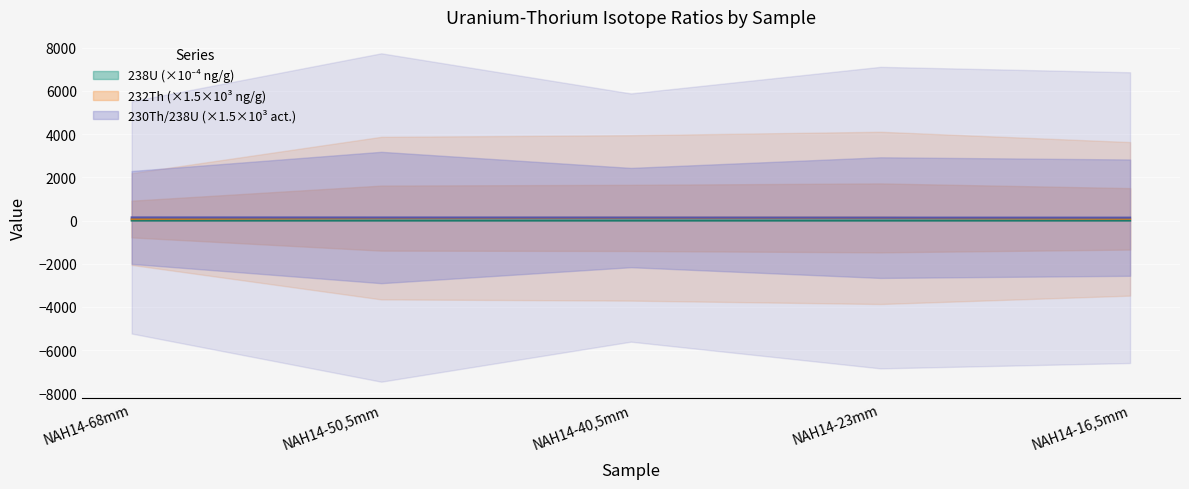

What is the sum of all 238U values?

0.6